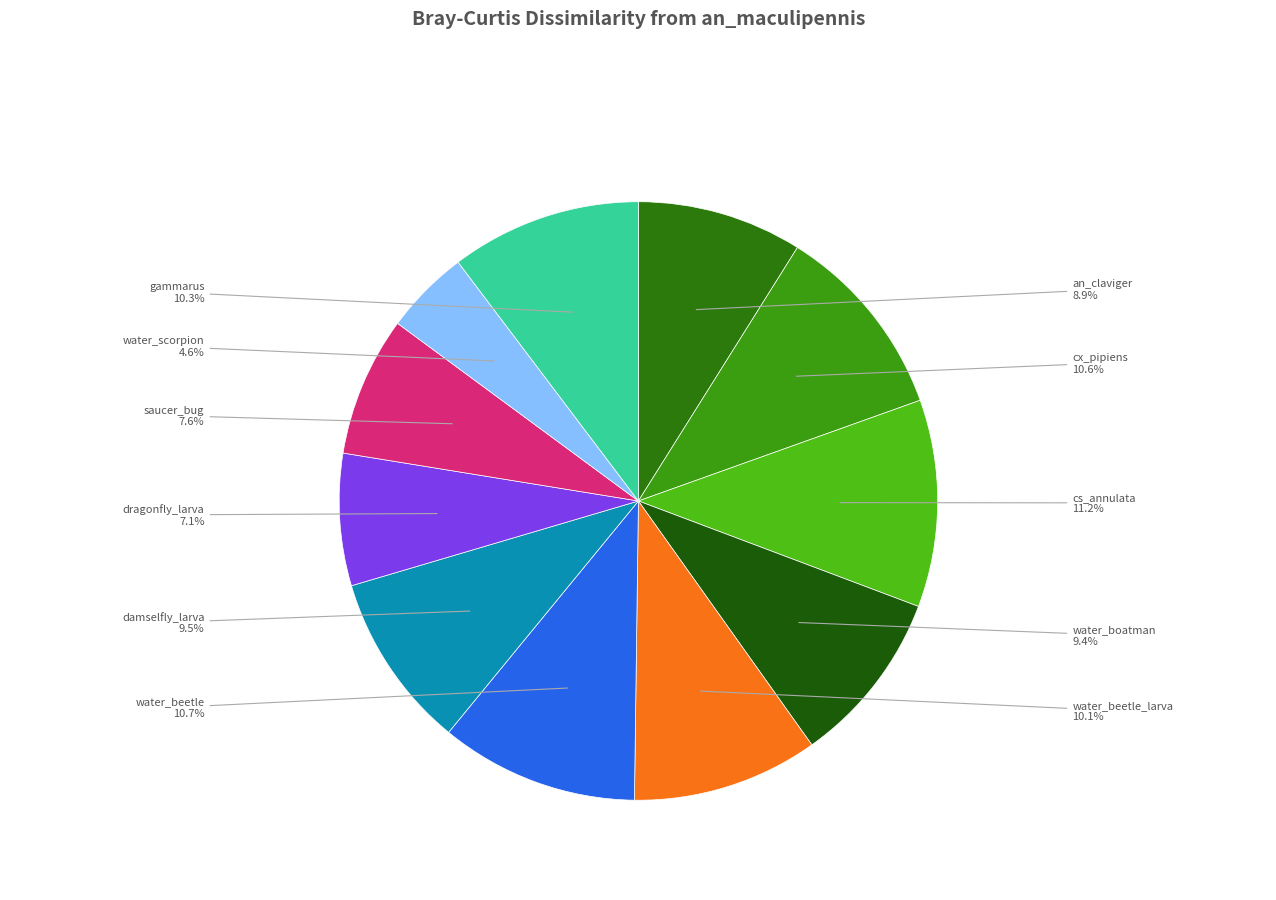

How many segments does this pie chart have?

11